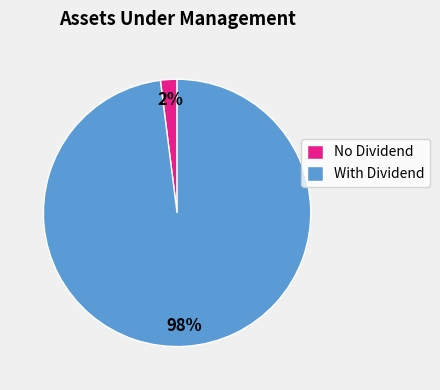

Is it true that With Dividend is 98% of the pie?

True